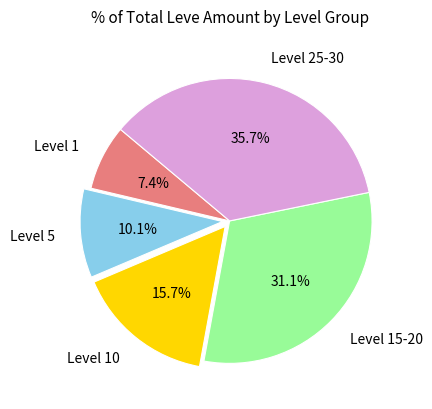

Is the sum of Level 10 and Level 25-30 greater than half?

Yes